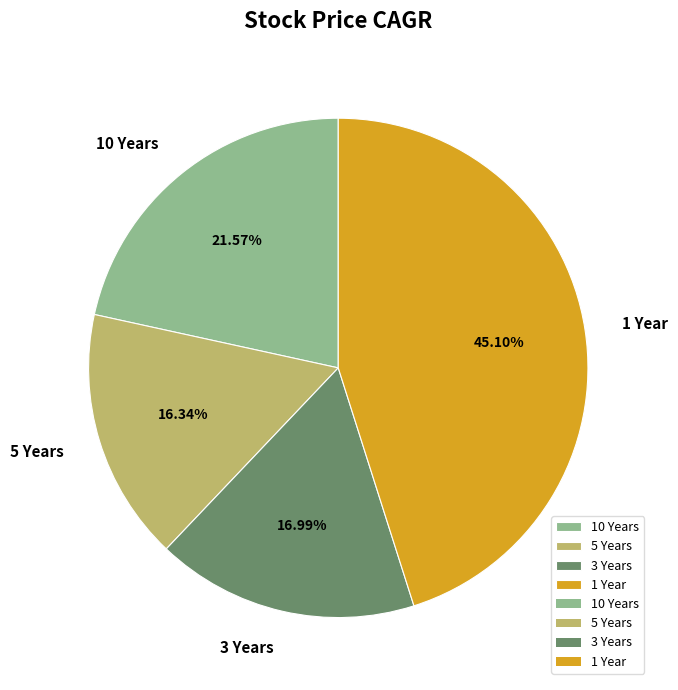

To the nearest percent, what portion does 10 Years represent?

22%